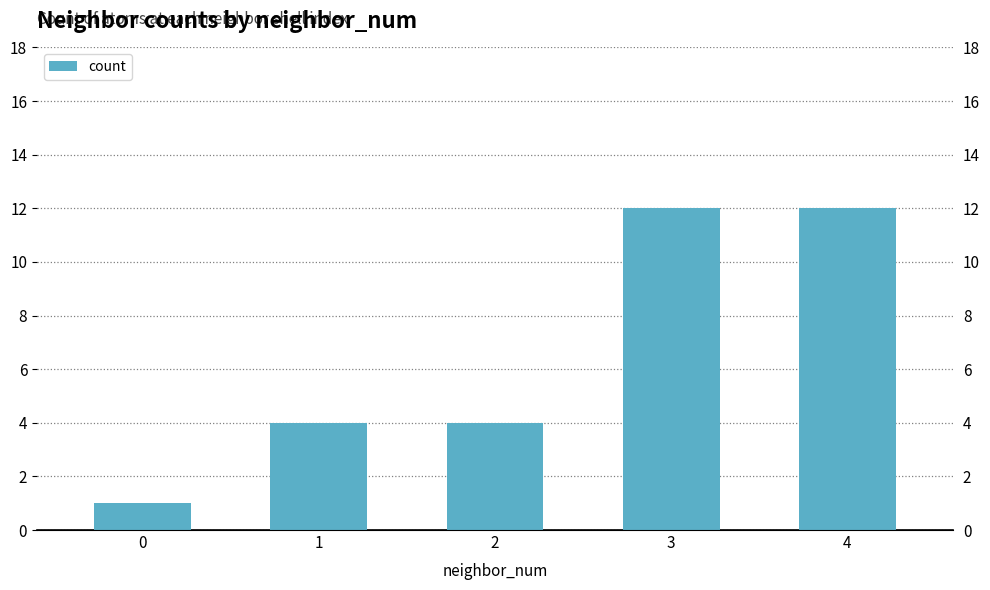

Does the chart contain any negative values?

No